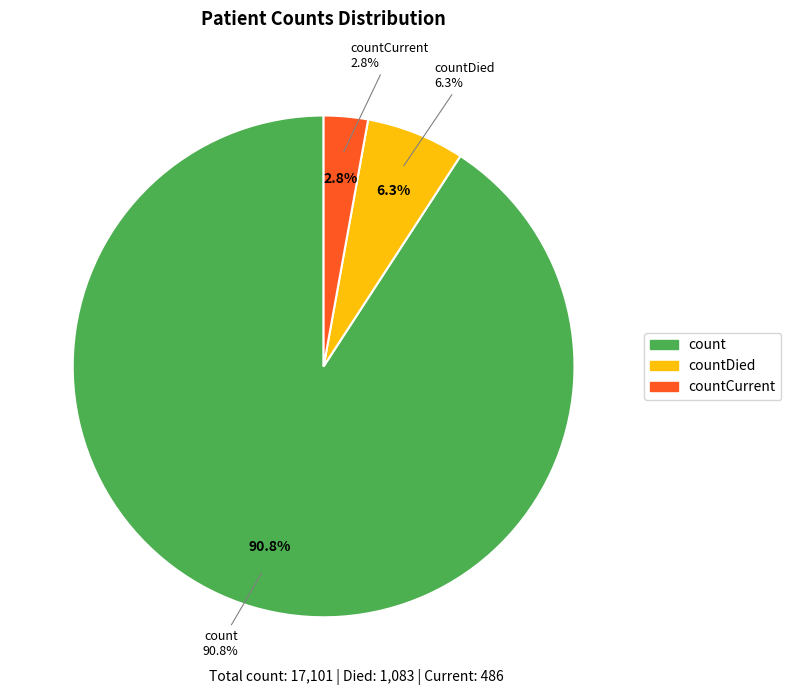

Rank the categories by value from highest to lowest.

count, countDied, countCurrent